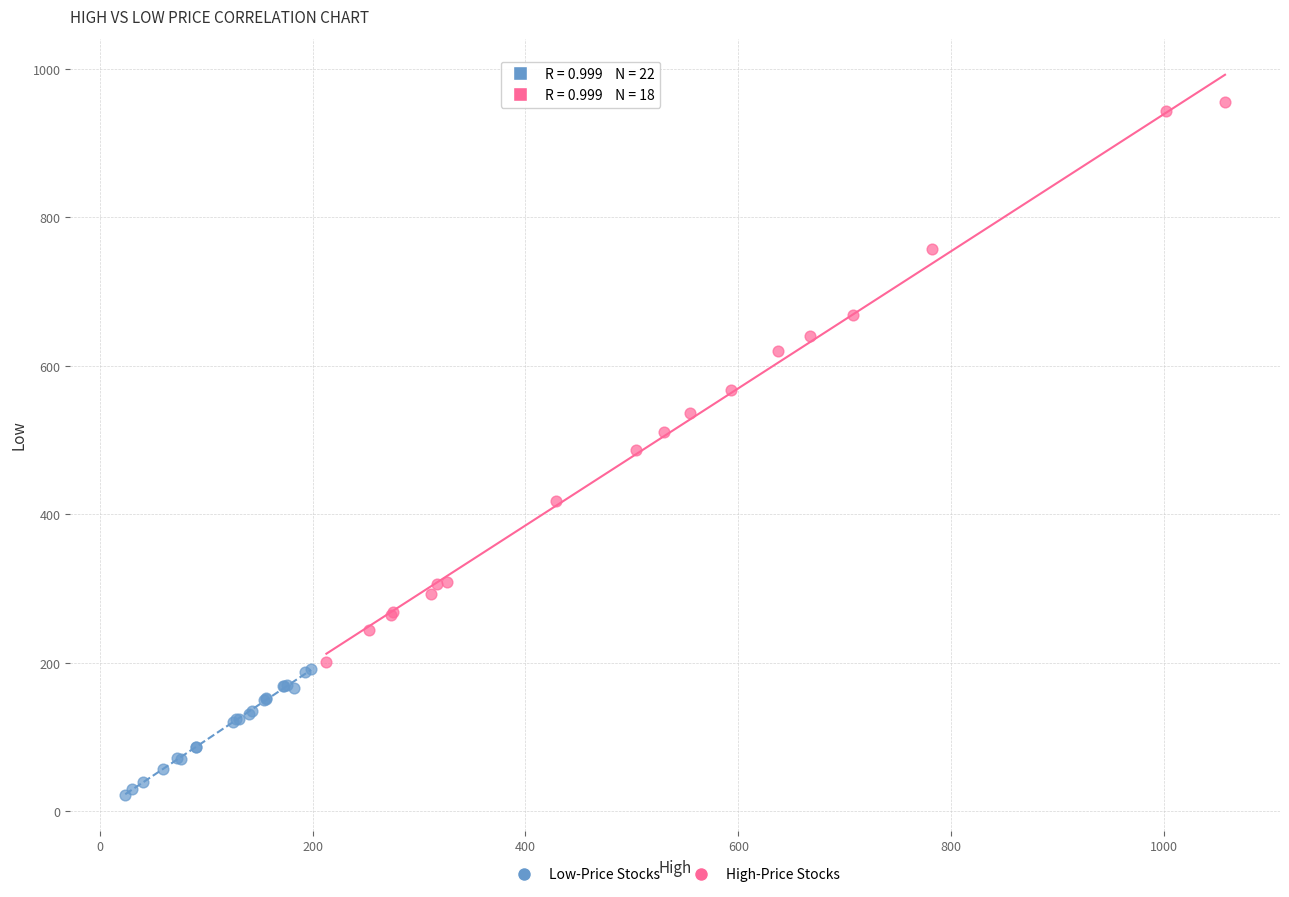

Which series has the widest spread of Y values?

High-Price Stocks